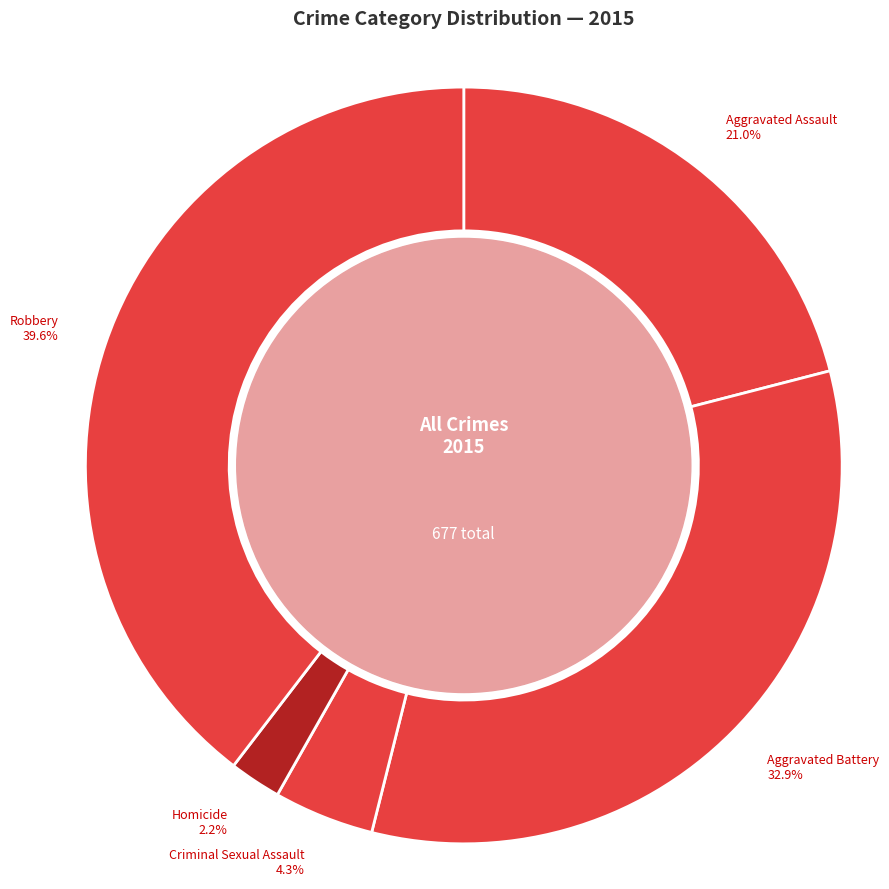

Which slice is the smallest?

Homicide